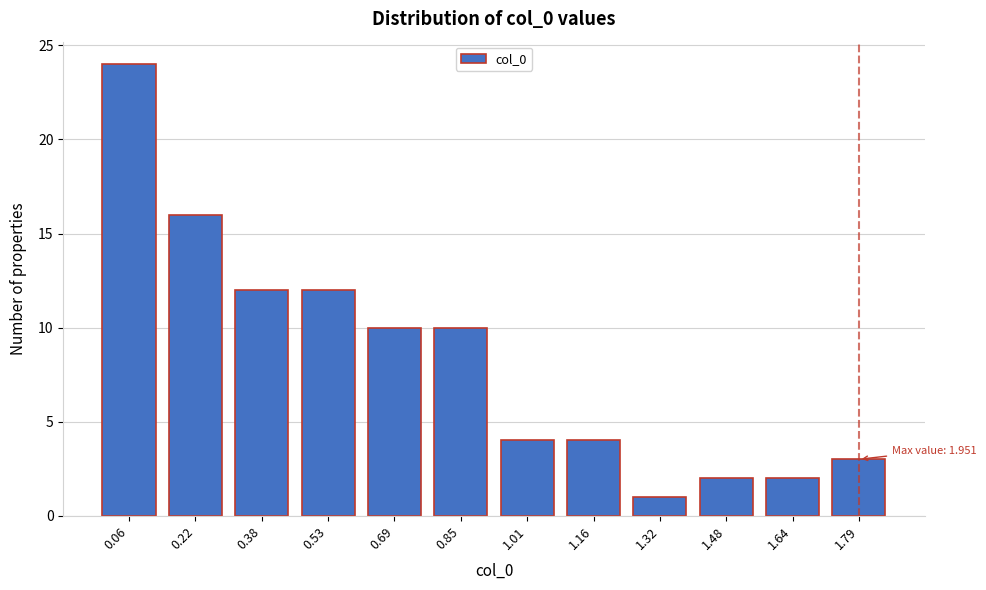

Reading left to right, transcribe all the data shown in this chart.

24	16	12	12	10	10	4	4	1	2	2	3